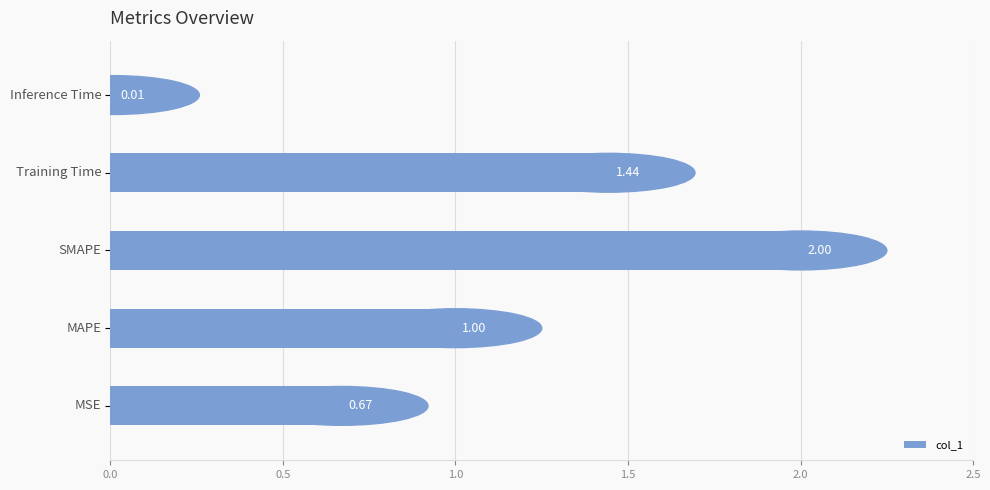

What is the difference between the maximum and minimum values?

2.0